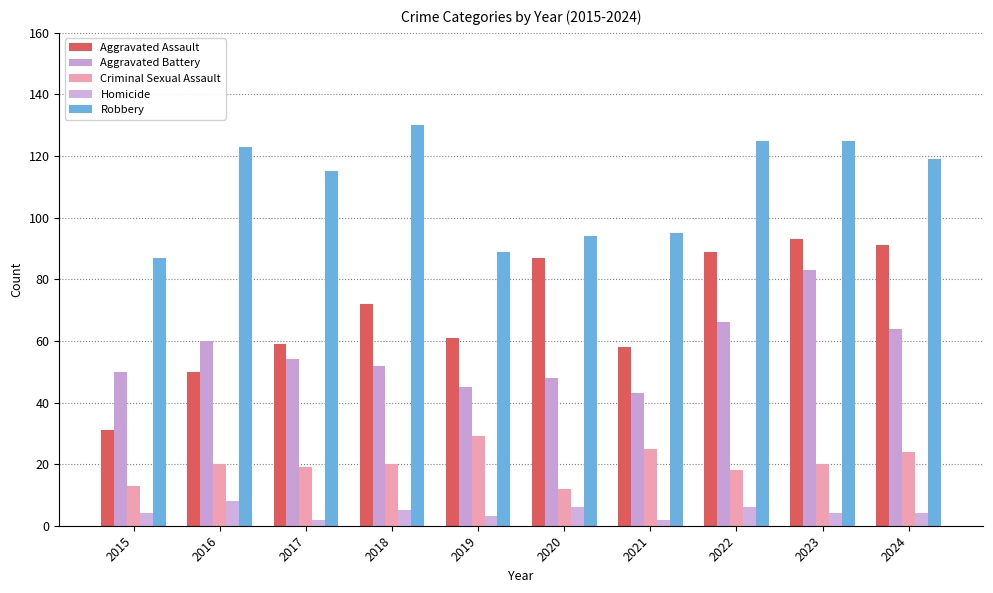

What is the value of the Aggravated Battery bar at the 3rd from the left?

54